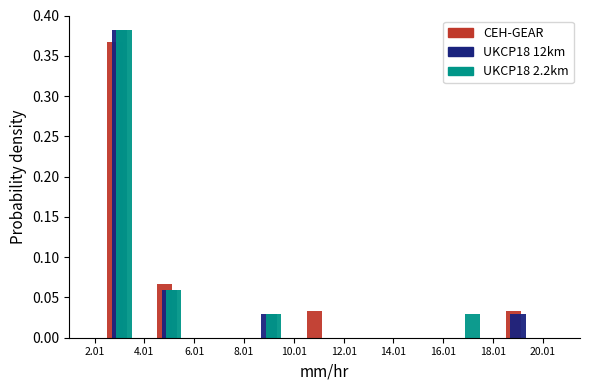

In the UKCP18 2.2km series, which range on the x-axis has the tallest bar?

2.01 to 4.01